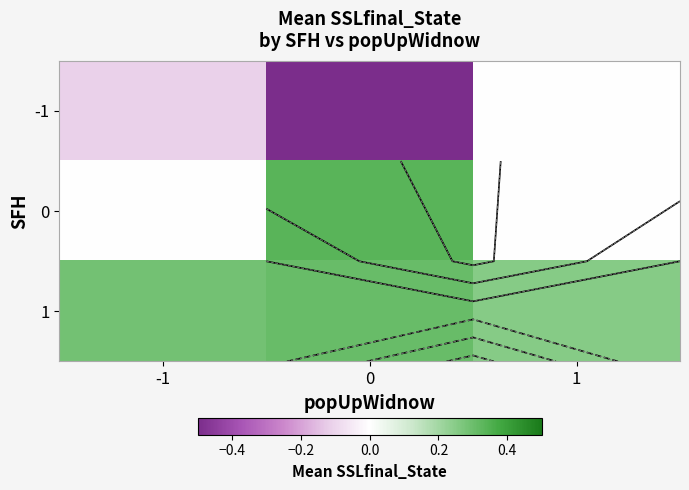

Is the value of 0 at -1 greater than the value of -1 at 0?

Yes